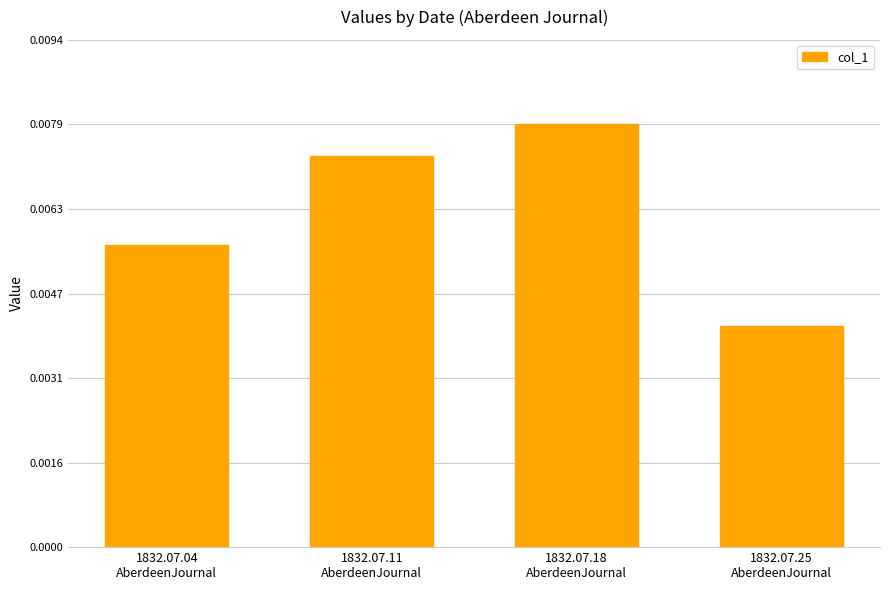

Which label corresponds to the smallest value in the chart?

1832.07.25
AberdeenJournal